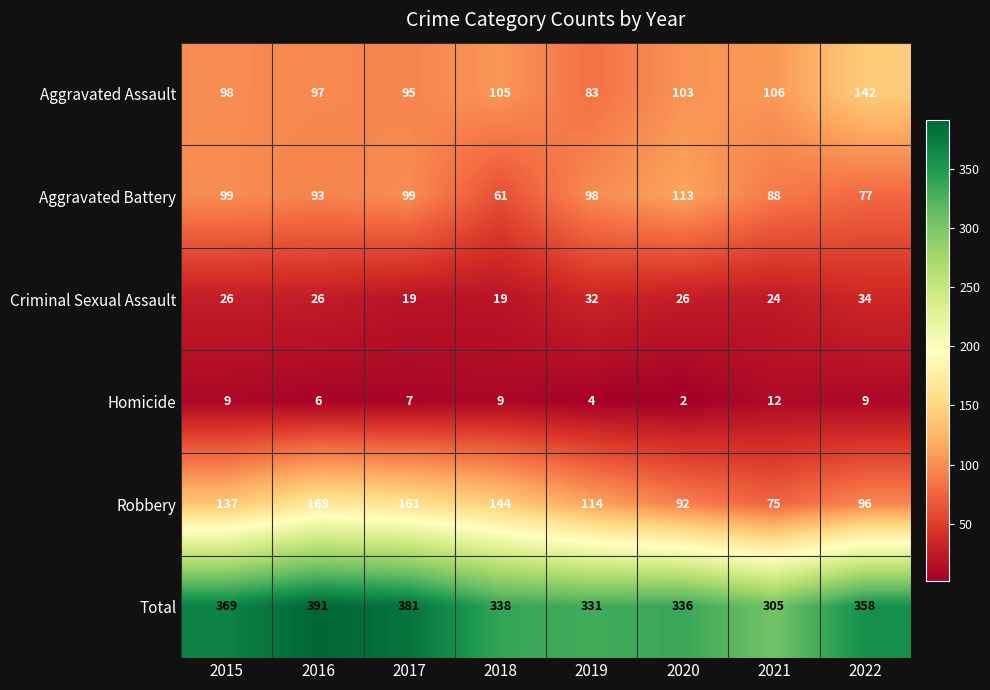

At which label does Aggravated Battery first exceed 98?

2015